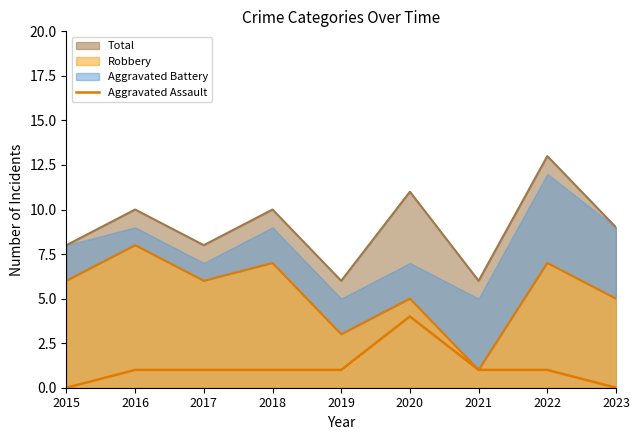

Is it true that the value at 2018 is 0?

False